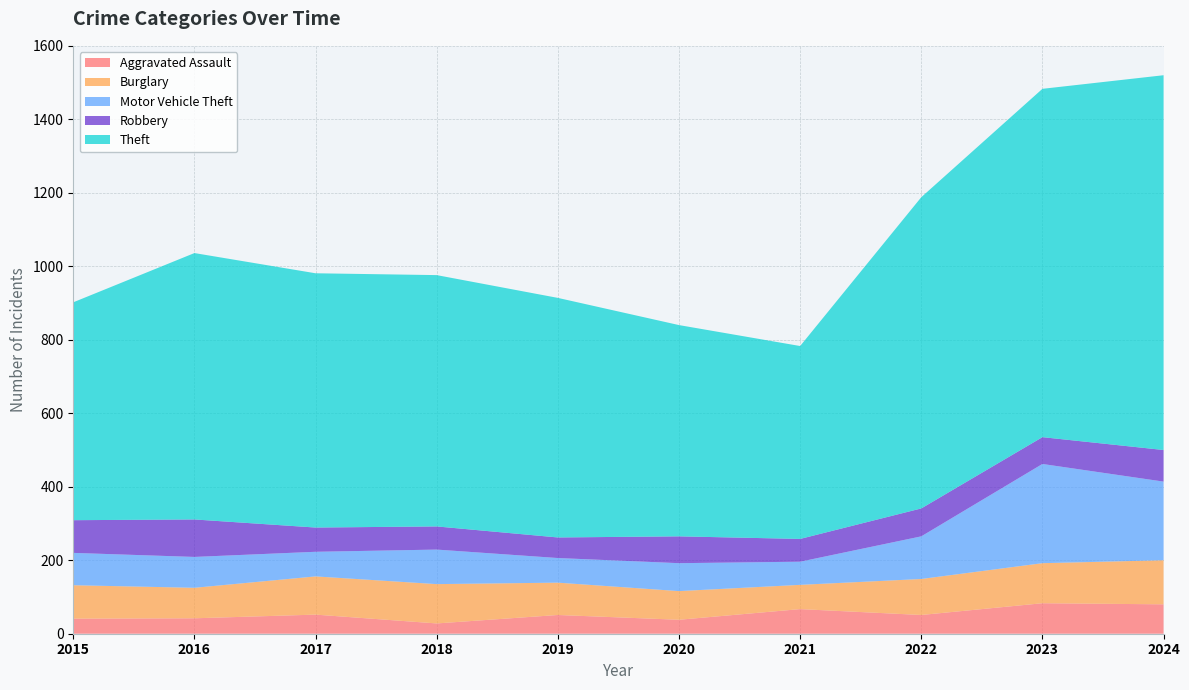

Reading left to right, transcribe all the data shown in this chart.

Aggravated Assault: 41	42	52	28	51	38	67	51	83	80
Burglary: 91	83	104	107	88	78	66	98	109	120
Motor Vehicle Theft: 88	84	67	94	67	76	63	116	270	214
Robbery: 89	102	66	63	56	73	62	76	73	86
Theft: 593	725	692	684	652	575	525	847	948	1020